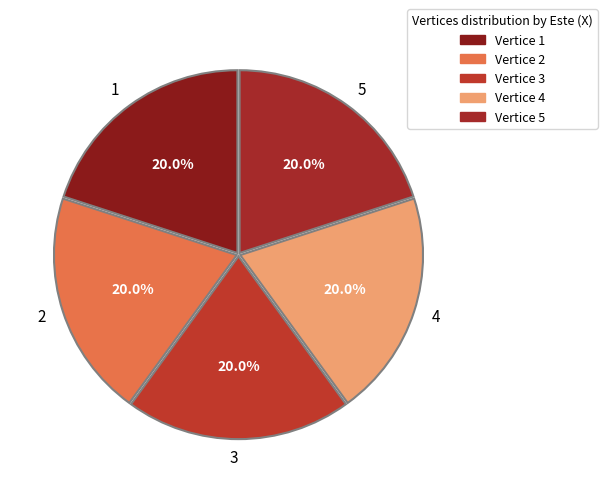

Approximately how many times larger is the value at 5 compared to 3?

1.0